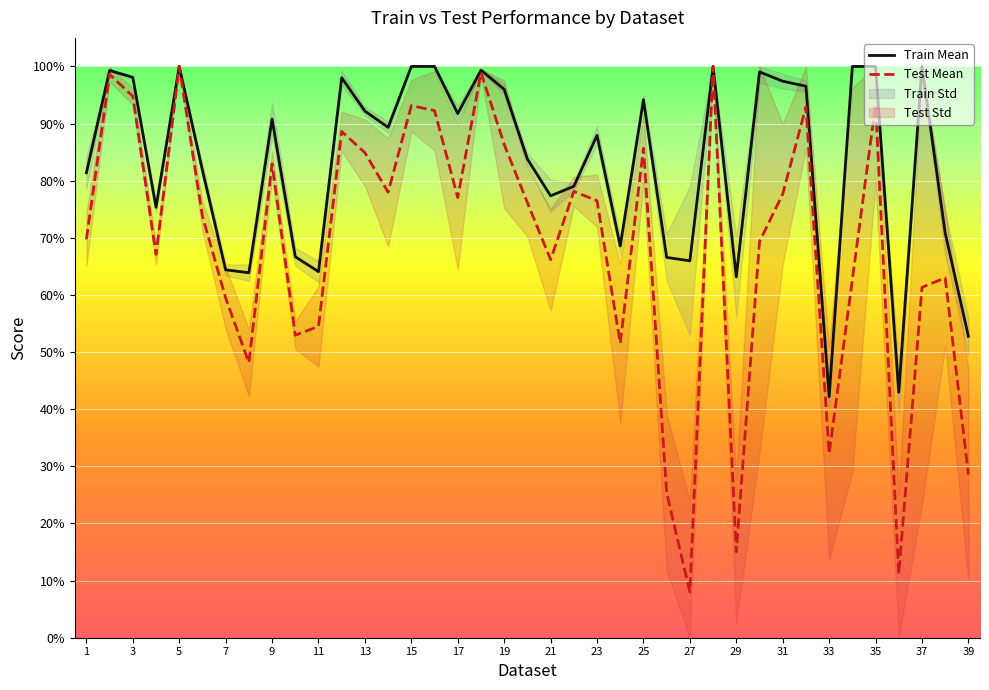

True or false: Test Mean and Train Mean cross at least once.

False